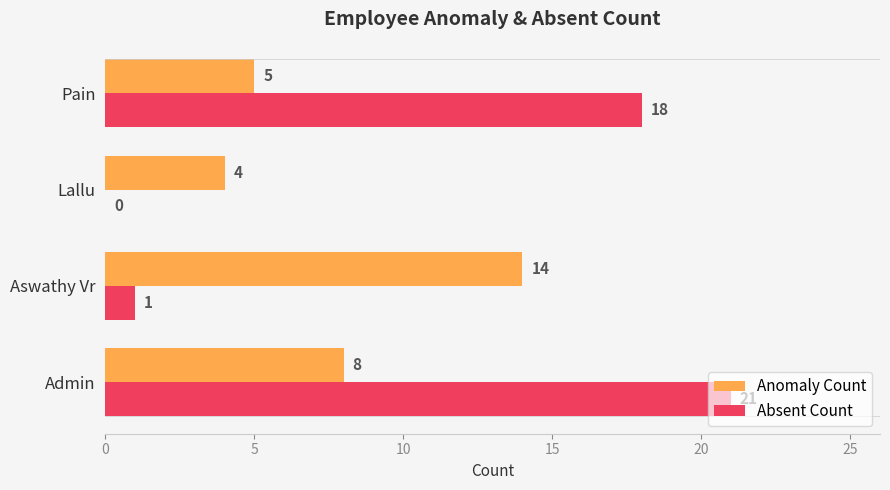

What is the highest value of the Absent Count series?

21